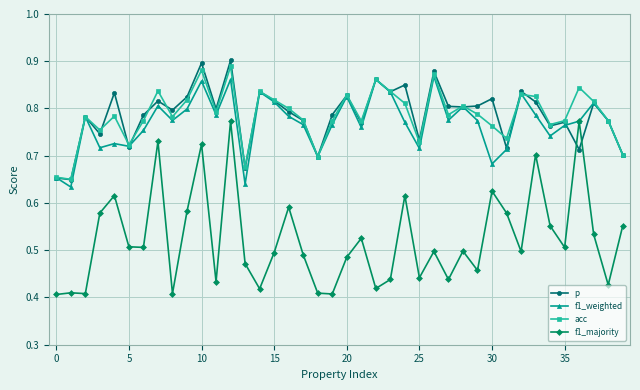

True or false: acc has more than 0 points higher than both neighbors.

True